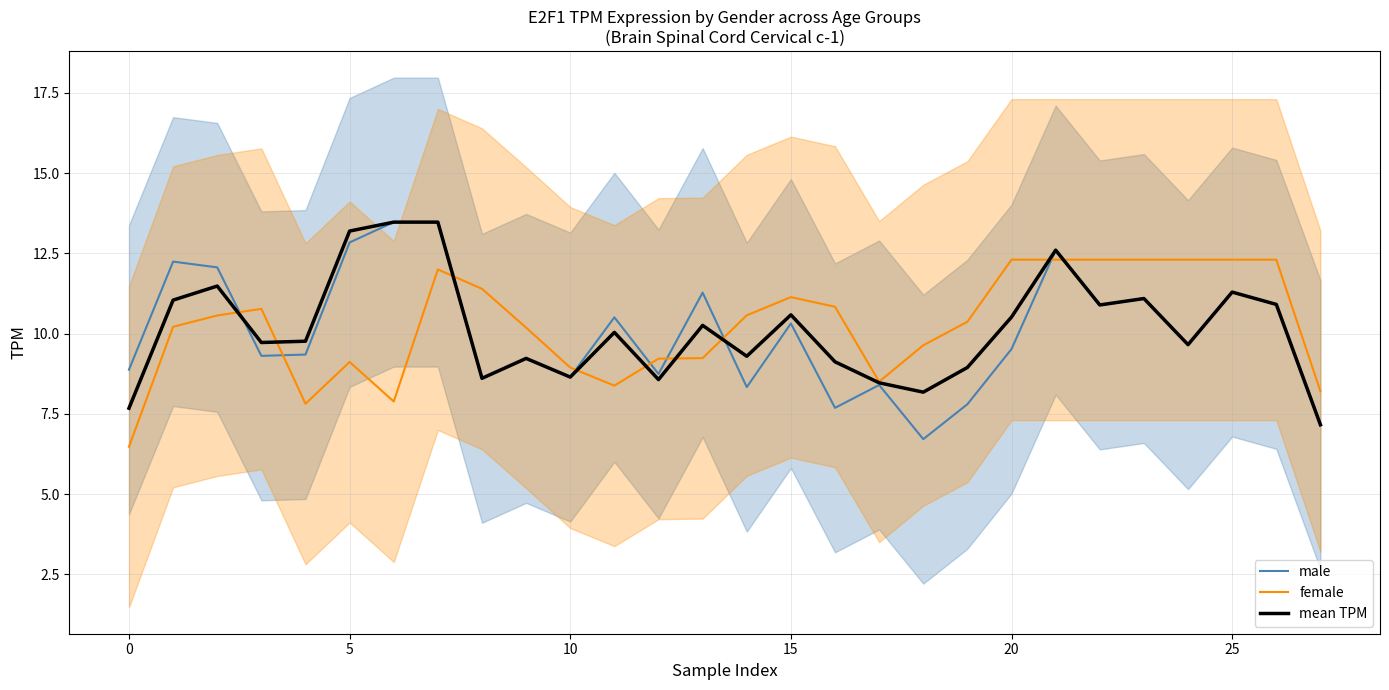

How many data points in female are above 10?

17